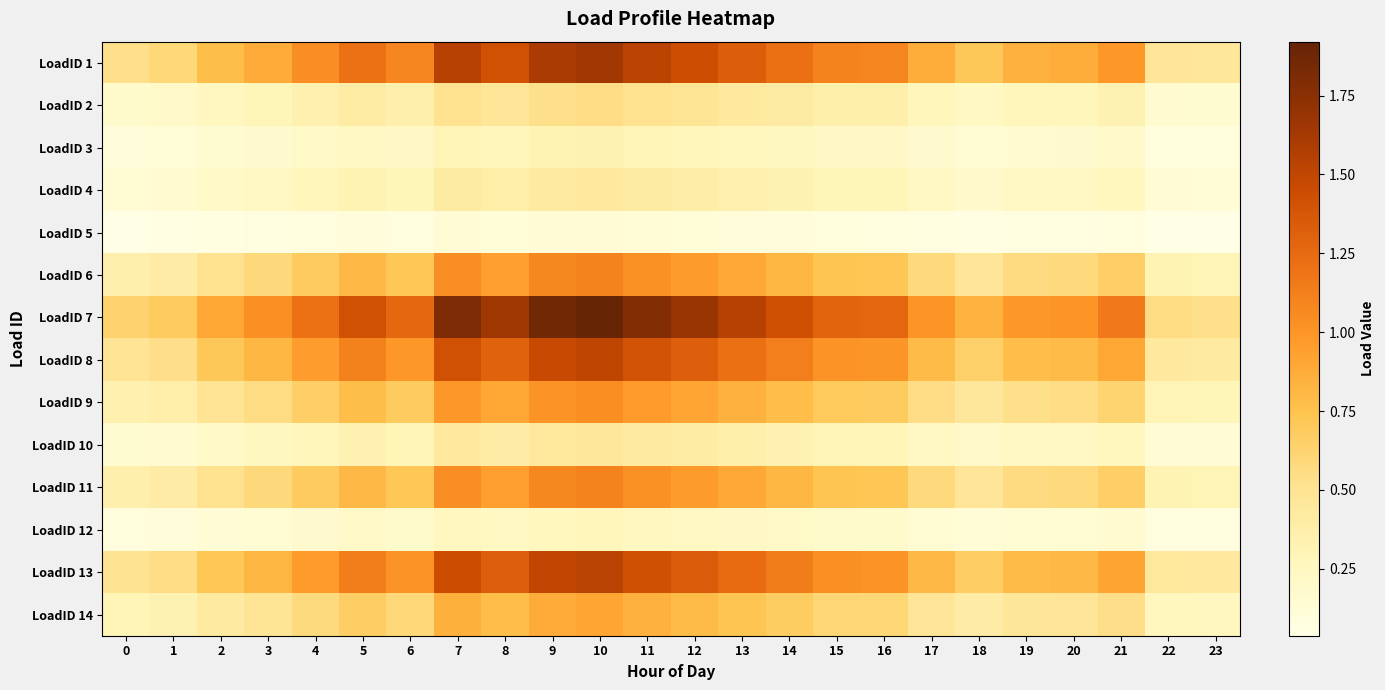

Which series has the largest total across all categories?

LoadID 7